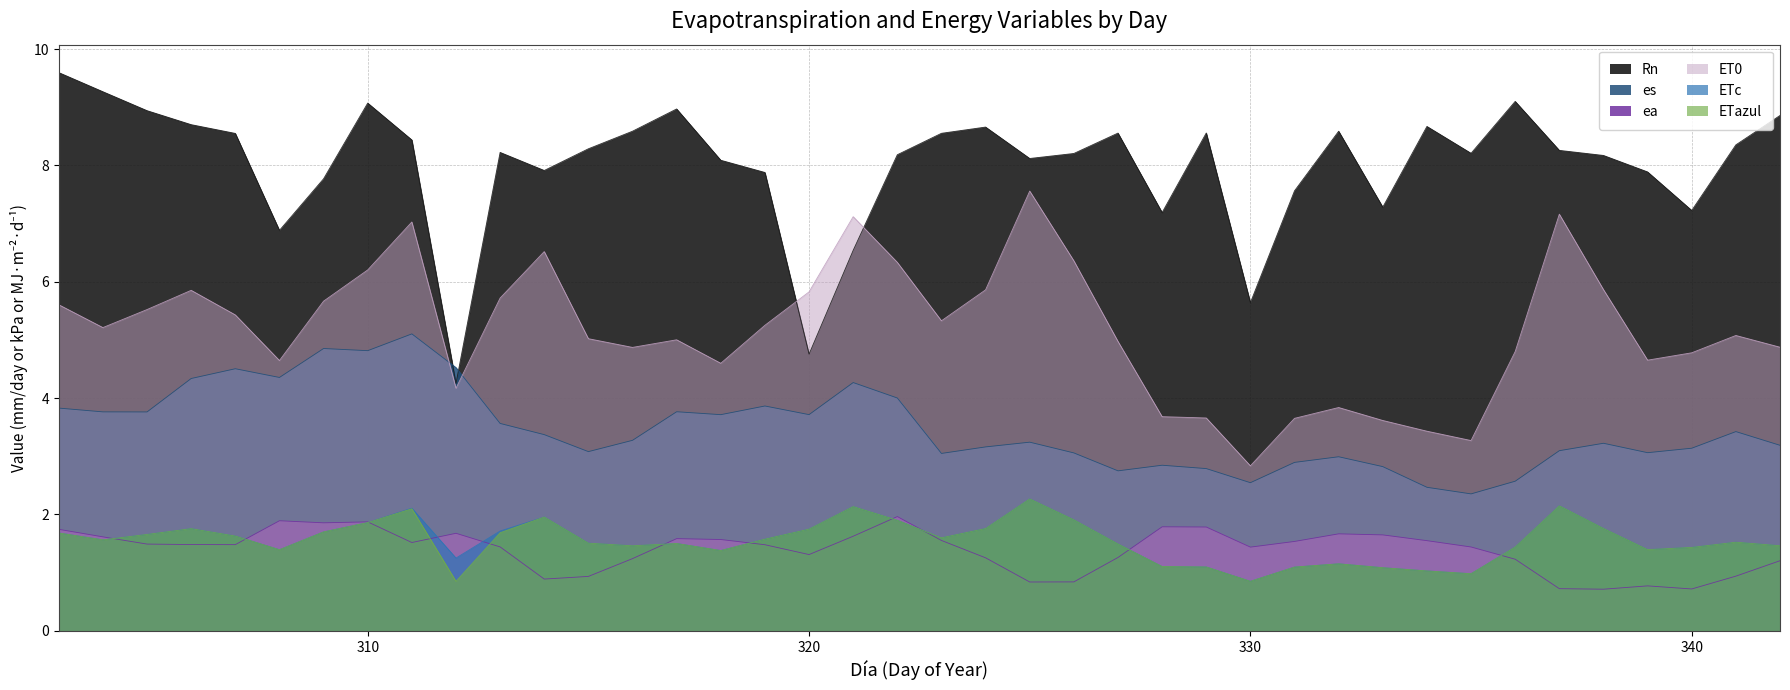

What is the value of the ea point at the 3rd from the left?

1.5